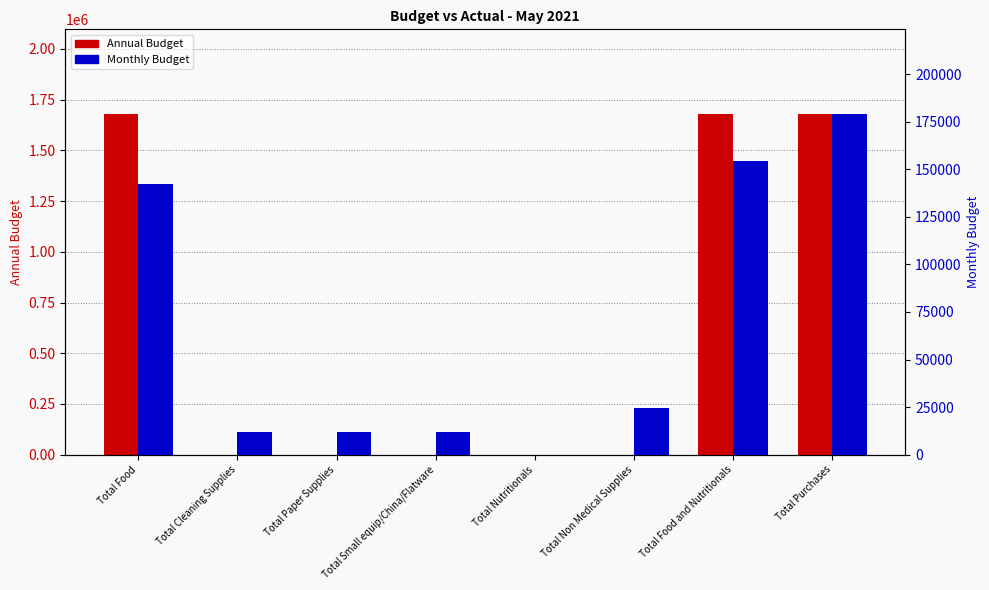

Between Total Small equip/China/Flatware and Total Non Medical Supplies, which series saw the biggest shift?

Monthly Budget